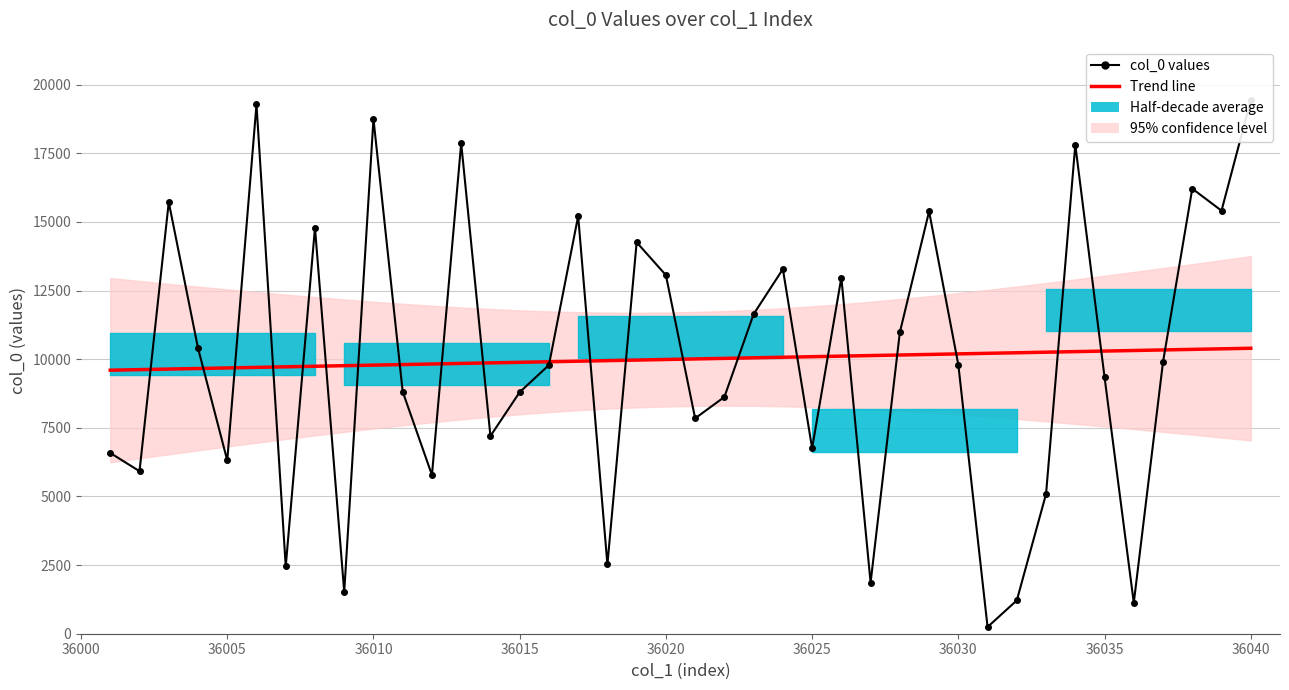

Reading left to right, extract all data points from this chart.

Trend line: 9600.8	9621.3	9641.7	9662.2	9682.7	9703.2	9723.7	9744.2	9764.7	9785.1	9805.6	9826.1	9846.6	9867.1	9887.6	9908.0	9928.5	9949.0	9969.5	9990.0	10010.5	10031.0	10051.4	10071.9	10092.4	10112.9	10133.4	10153.9	10174.3	10194.8	10215.3	10235.8	10256.3	10276.8	10297.3	10317.7	10338.2	10358.7	10379.2	10399.7
col_0 values: 6585.0	5921.0	15722.0	10407.0	6315.0	19280.0	2453.0	14791.0	1518.0	18751.0	8817.0	5782.0	17870.0	7202.0	8800.0	9786.0	15214.0	2522.0	14260.0	13063.0	7846.0	8625.0	11642.0	13283.0	6757.0	12972.0	1860.0	10978.0	15385.0	9800.0	245.0	1214.0	5091.0	17810.0	9349.0	1128.0	9903.0	16214.0	15411.0	19437.0